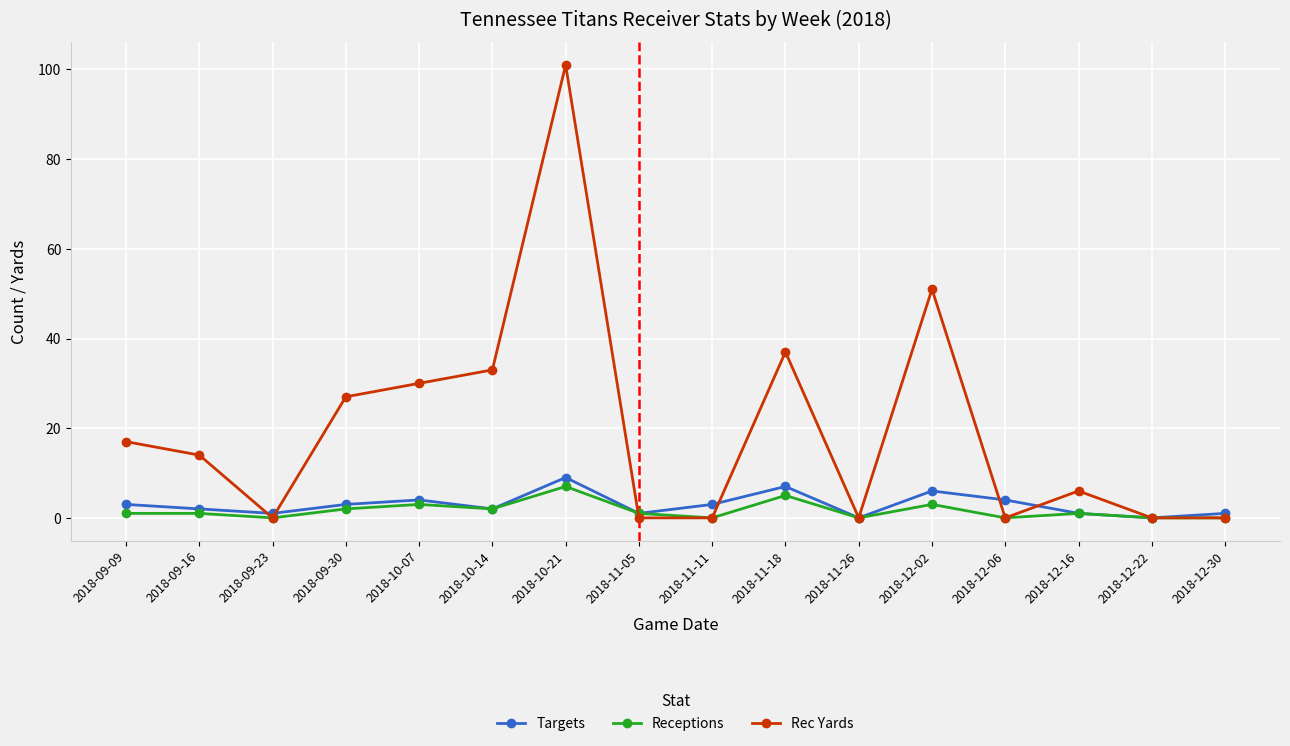

True or false: Receptions has more than 0 interior local peaks.

True